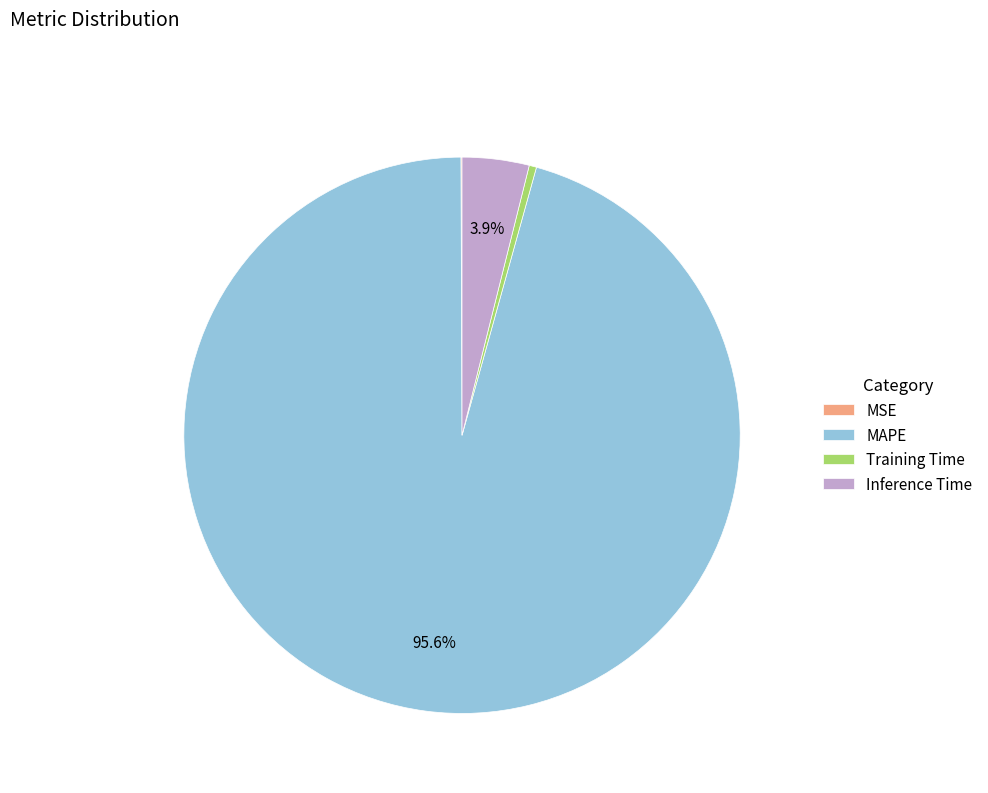

Which category has the biggest portion of the pie?

MAPE